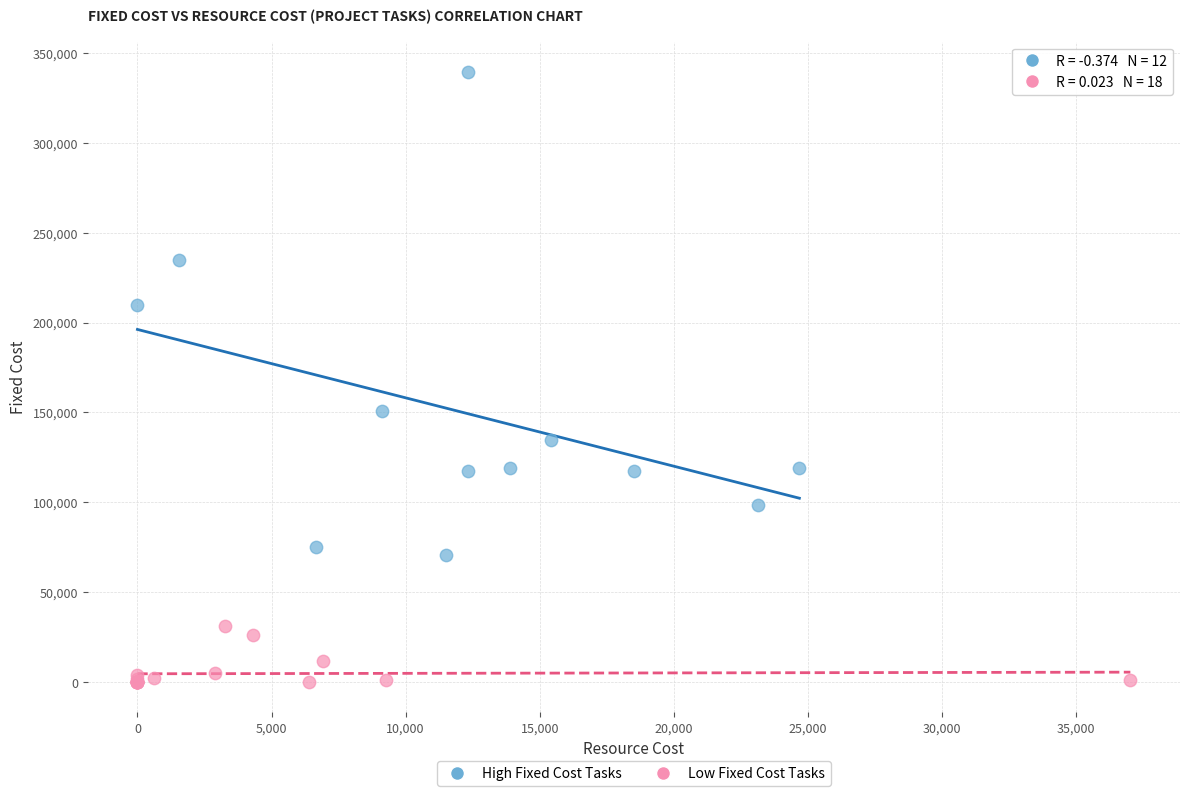

Which series reaches the maximum Y coordinate?

High Fixed Cost Tasks